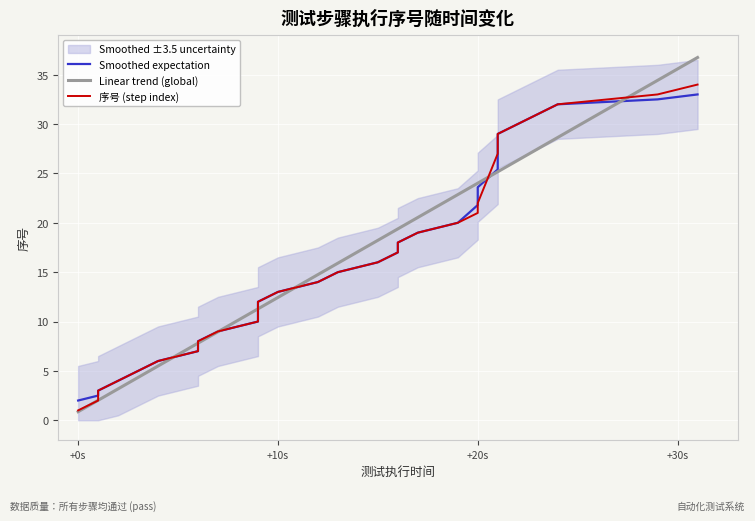

Which series has the widest spread of values?

Linear trend (global)